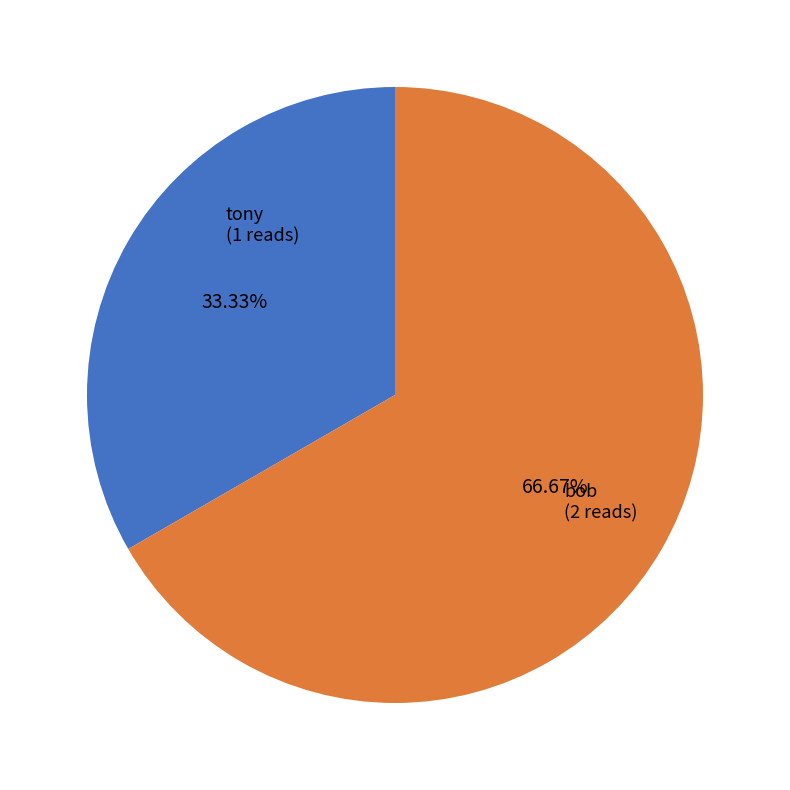

What is the largest slice in the pie chart?

bob